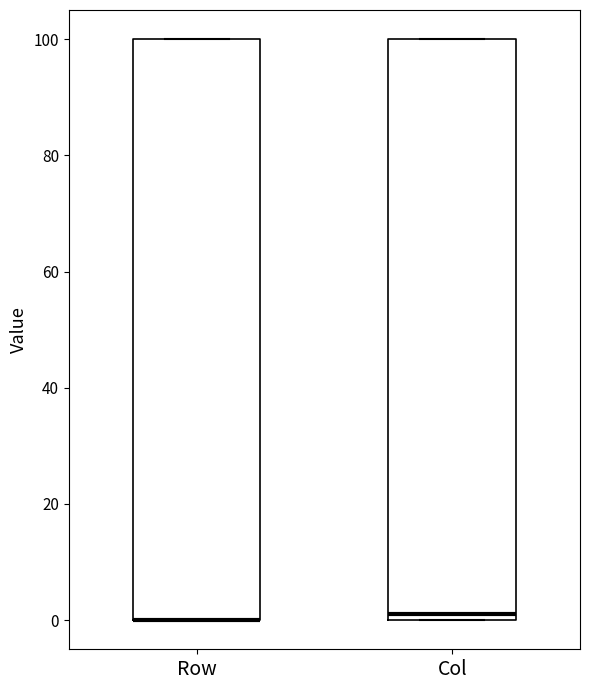

Reading left to right, transcribe this box plot: for each box, give where its median line is, the range the box spans, and where its two whiskers end, as read against the y-axis. The values are not printed on the chart, so give them approximately, as read against the axis.

Row: median 0 (drawn on the box's lower edge), box 0 to 100, whiskers 0 to 100
Col: median 2, box 0 to 100, whiskers 0 to 100